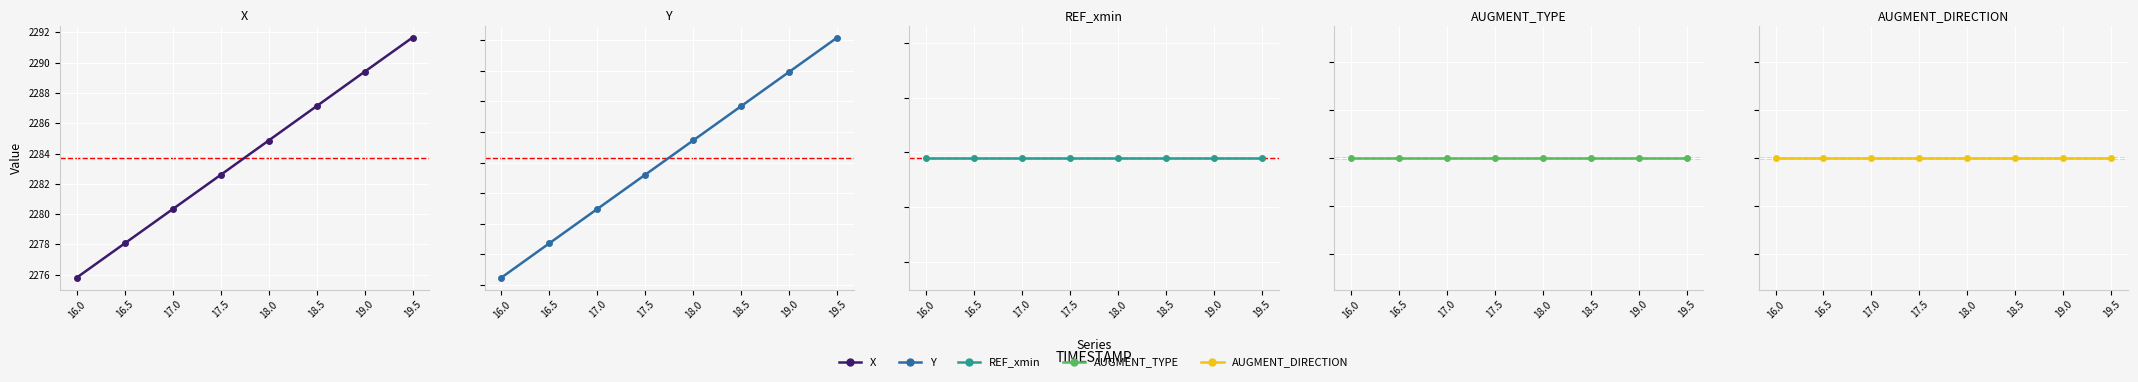

What is the label of the 7th point from the right?

16.5